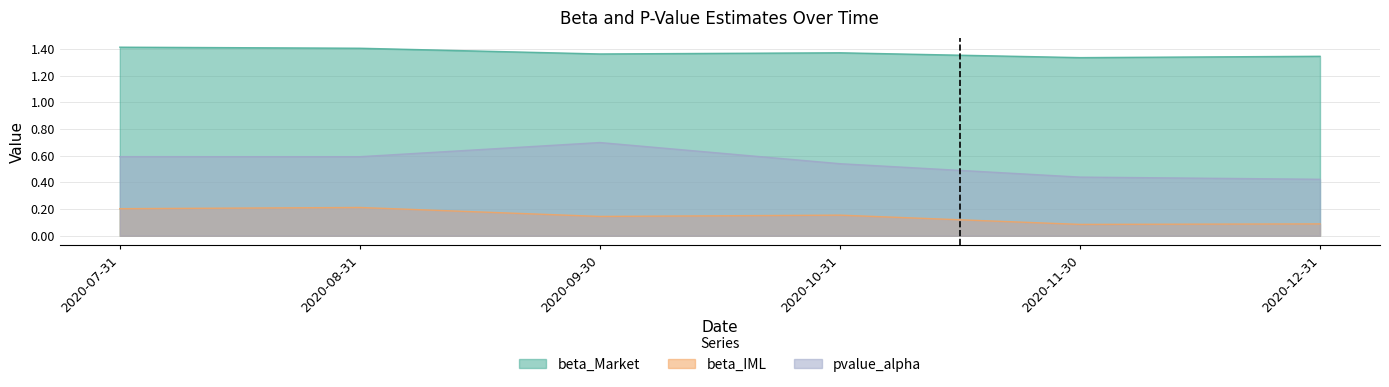

Does the chart have visible grid lines?

Yes